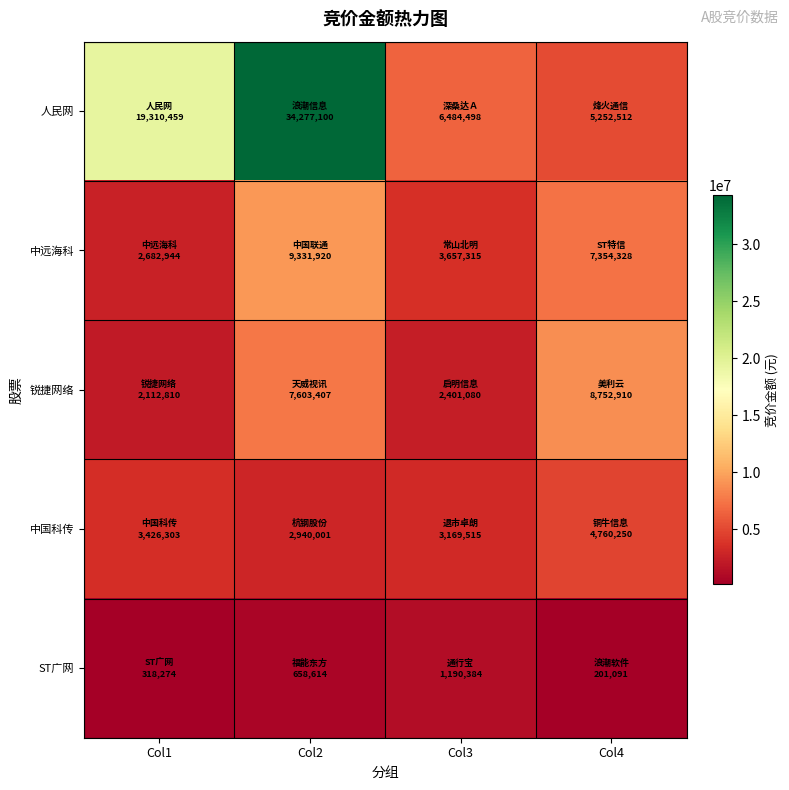

What is the total value across all series at Col1?

27850790